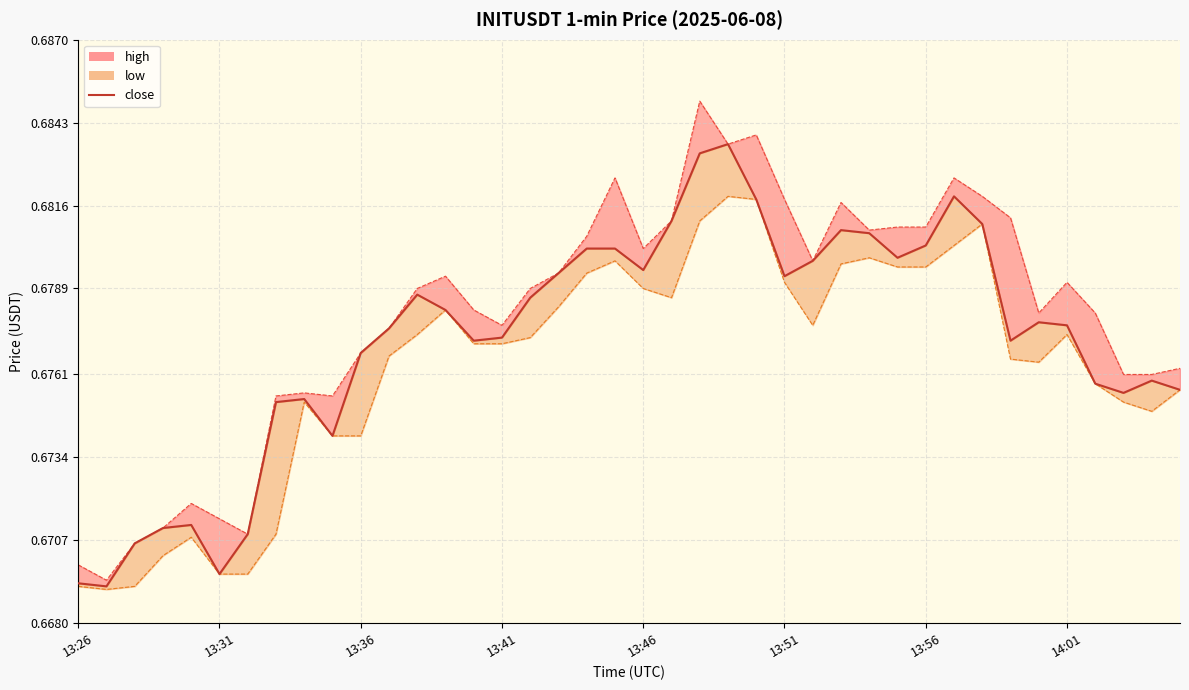

Count the number of categories in the chart.

40